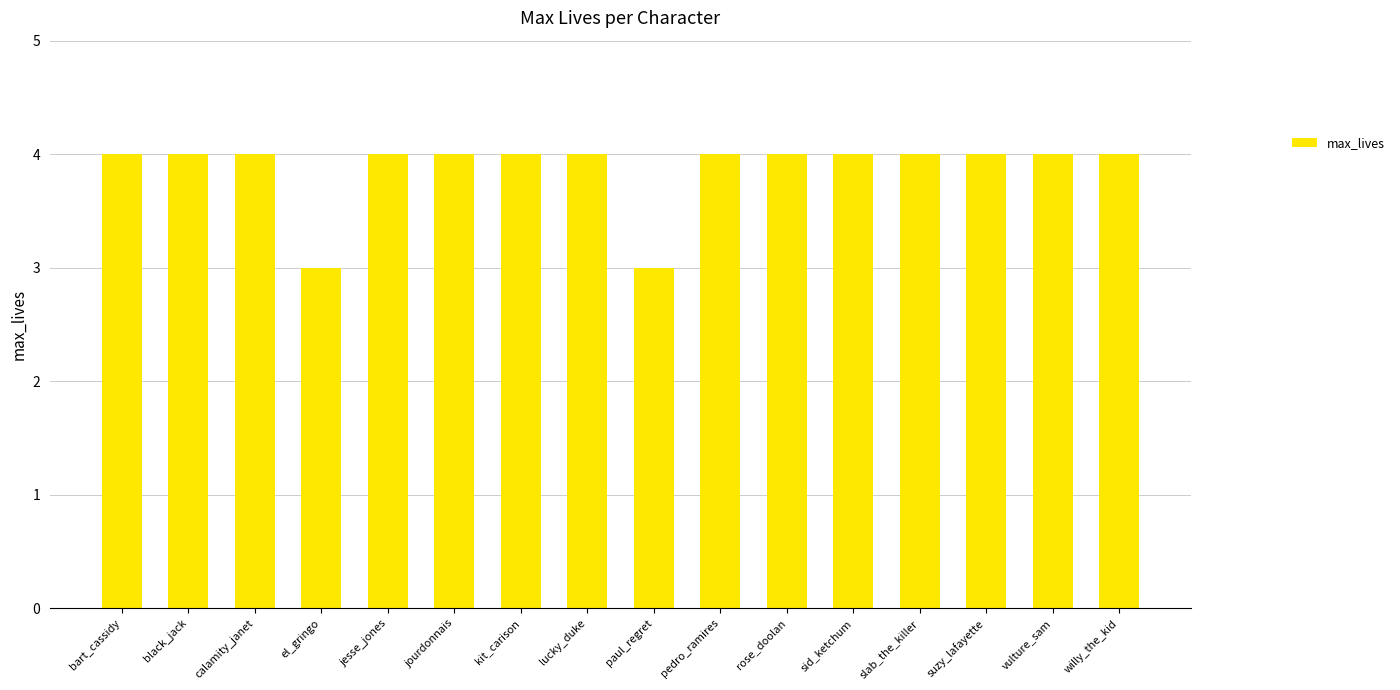

What is the label of the 13th bar from the right?

el_gringo